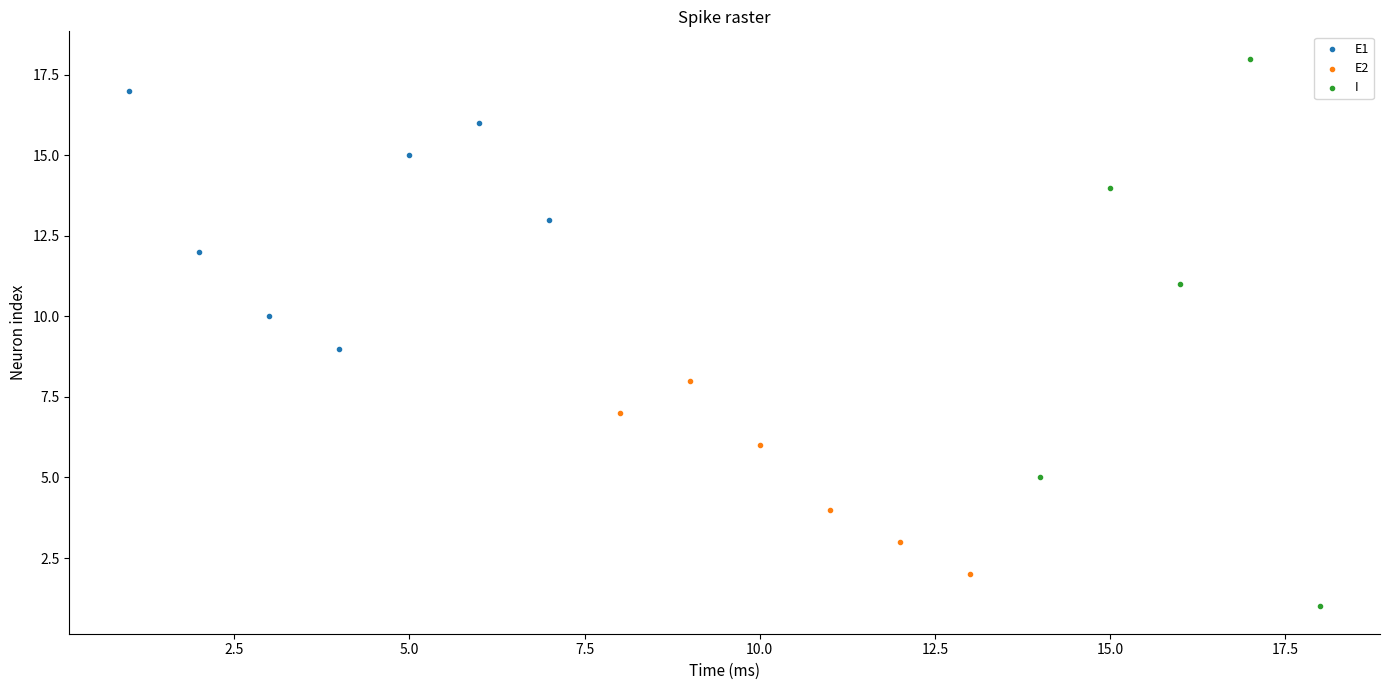

Which series has the largest Y range (max minus min)?

I